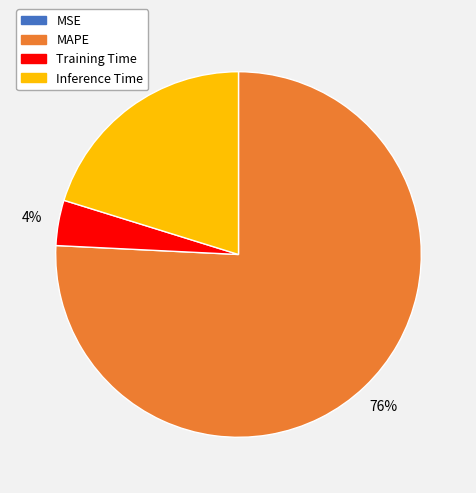

What is the largest slice in the pie chart?

MAPE